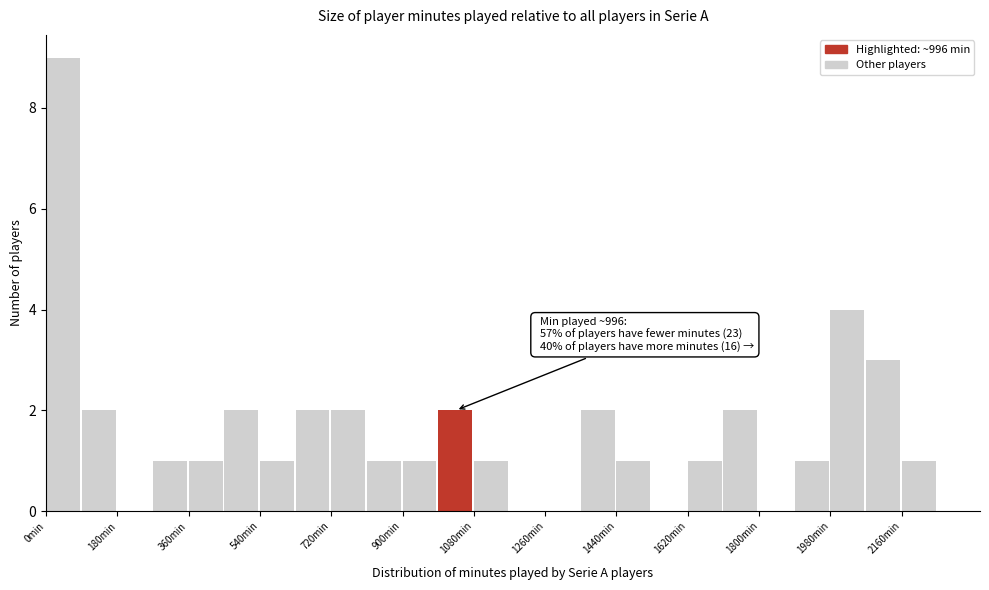

Over which range of the x-axis is the bar tallest?

0 to 90